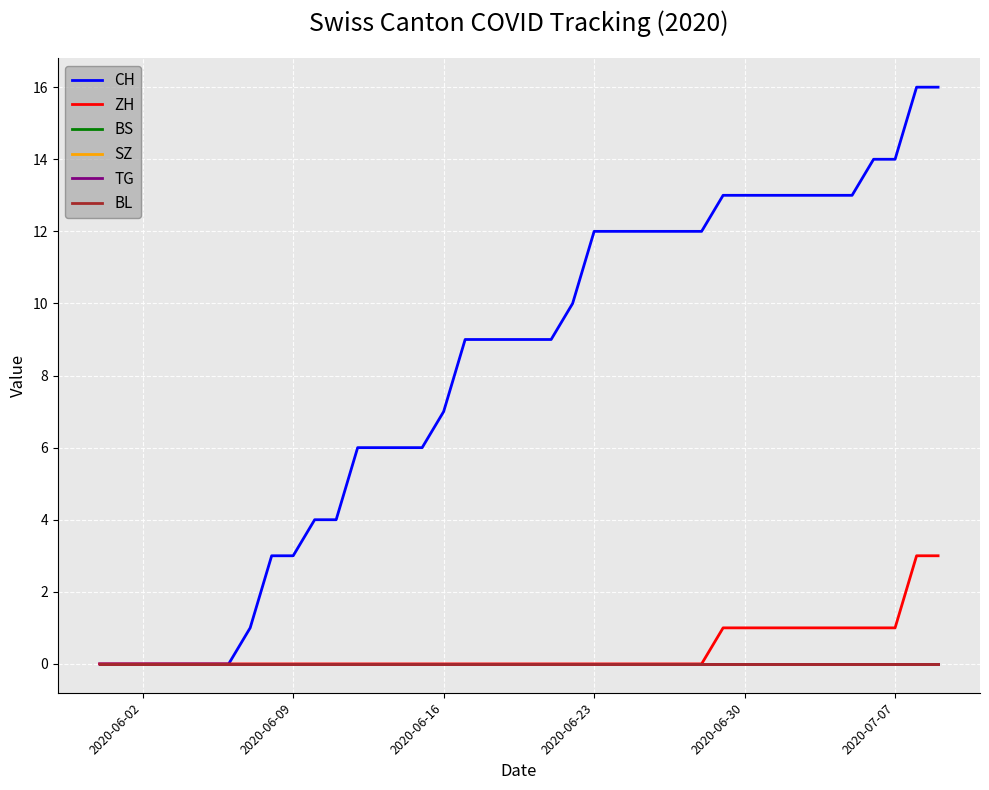

Is this an area chart (filled region under the line)?

No